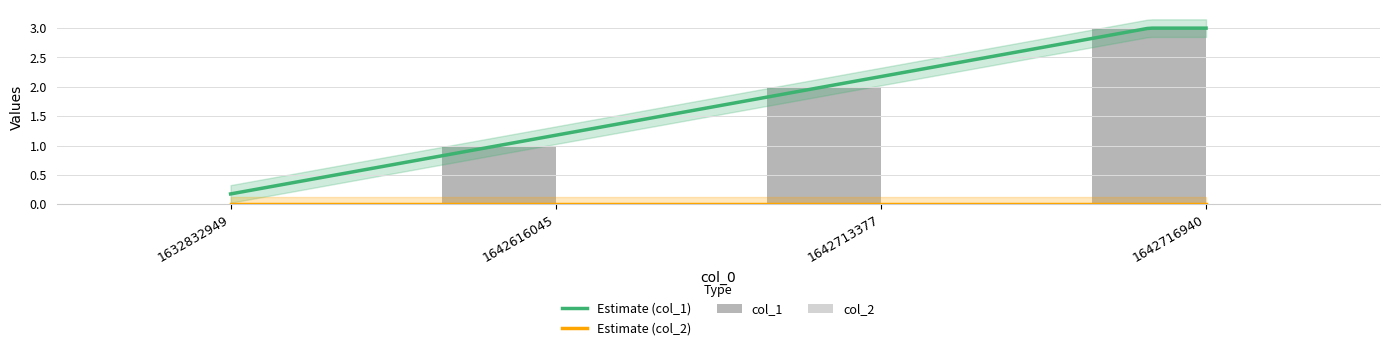

Count the number of values greater than 2.

1